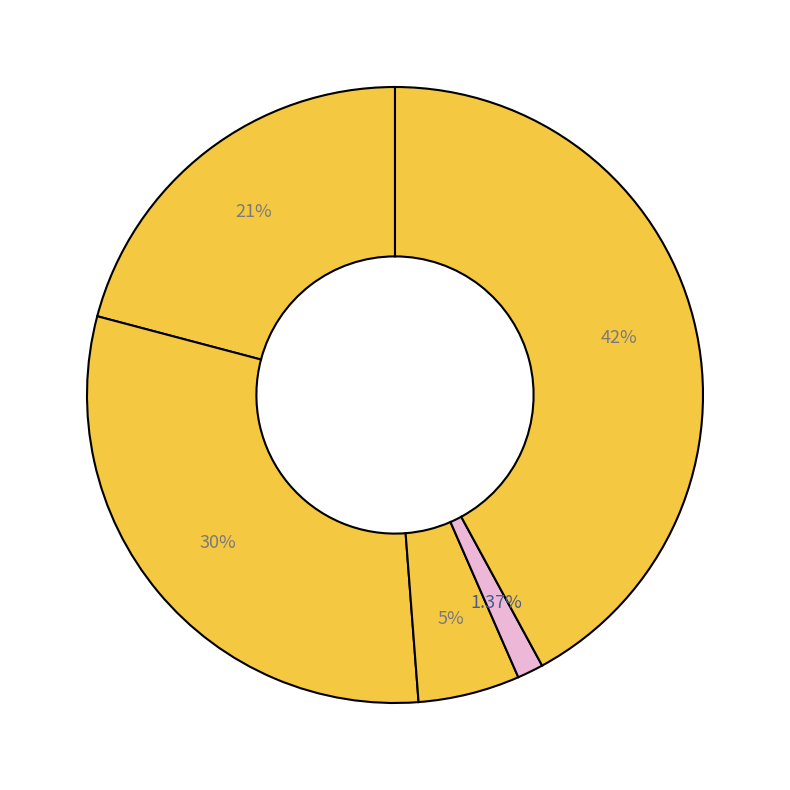

Count the number of slices in the pie.

5